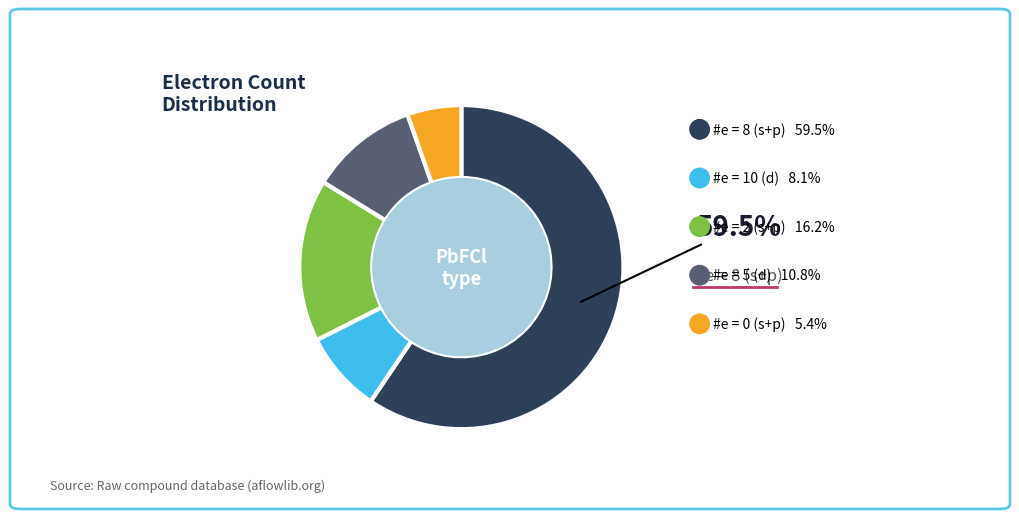

What is the ratio of the value at #e = 0 (s+p) to the value at #e = 10 (d)?

0.7